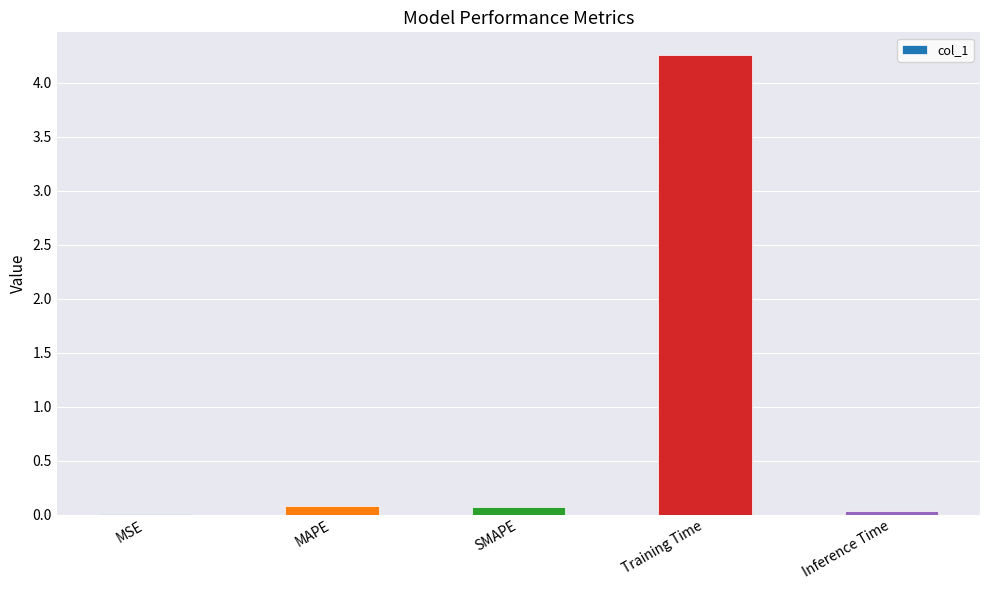

Is it true that the value at MAPE is 0.1?

True